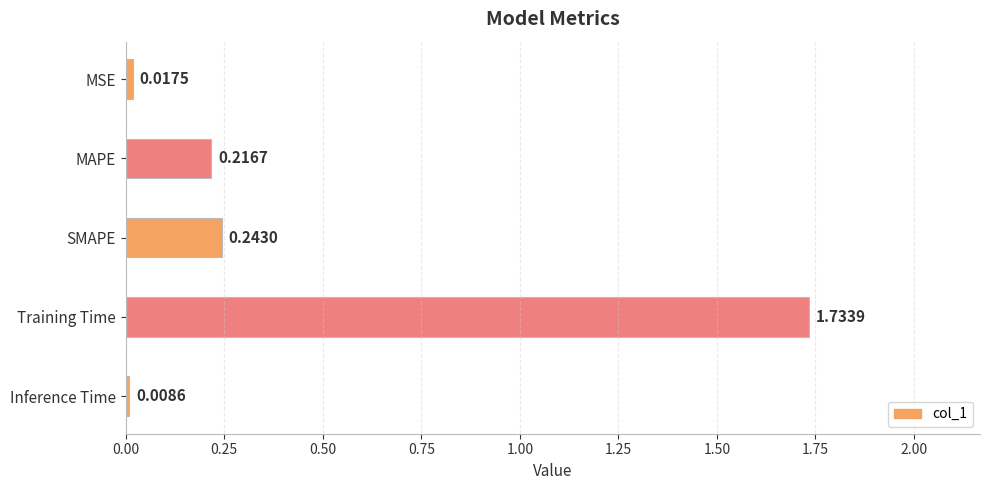

At which category does the chart reach its peak across all series?

Training Time